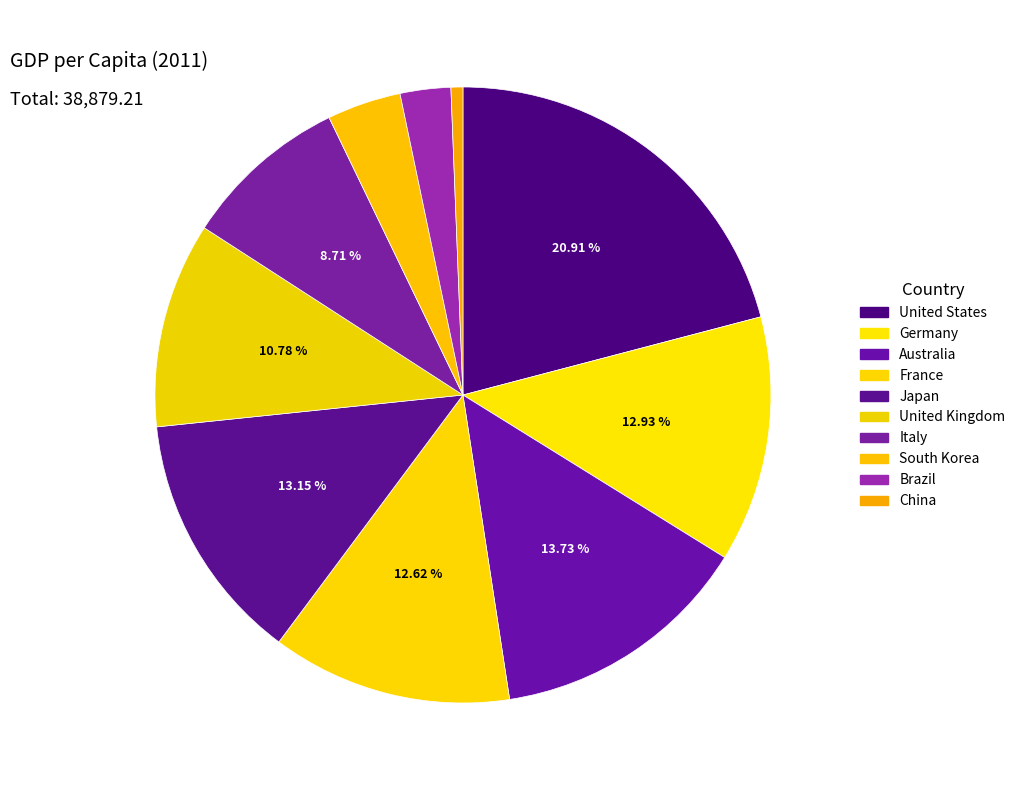

True or false: United States accounts for 21% of the total.

True